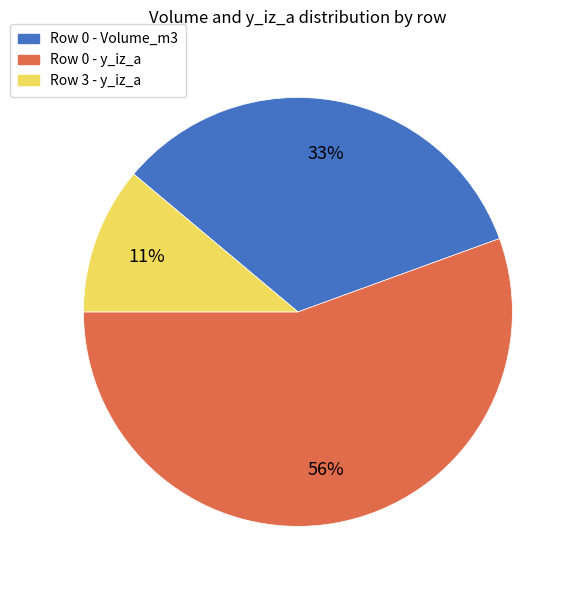

Is there a majority slice in this chart?

Yes